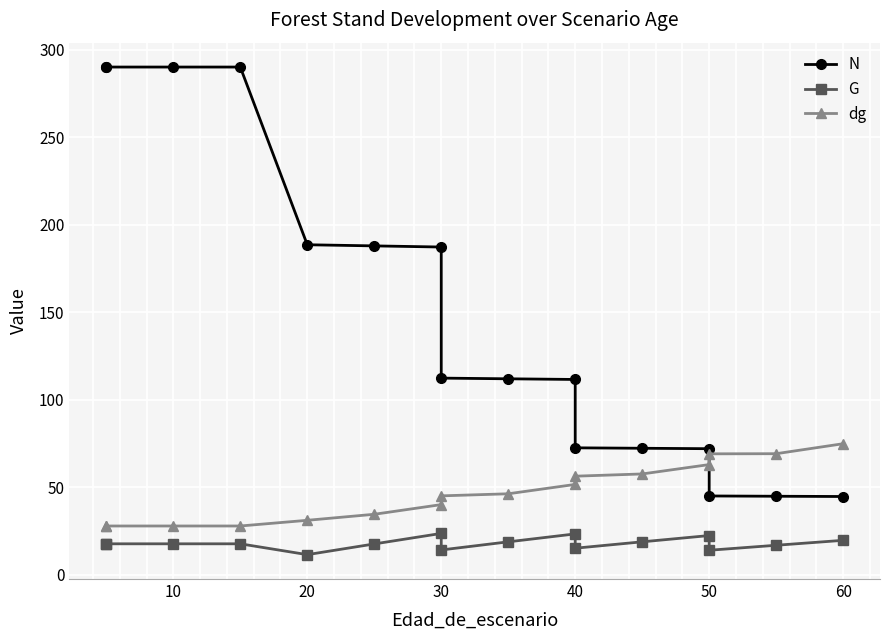

Is the value of N at 10 greater than the value of G at 30?

Yes